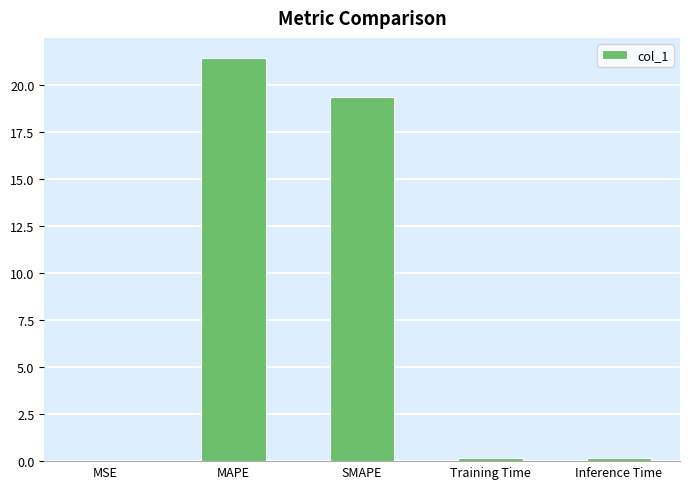

The chart shows a value of 29.0 at MAPE. True or false?

False